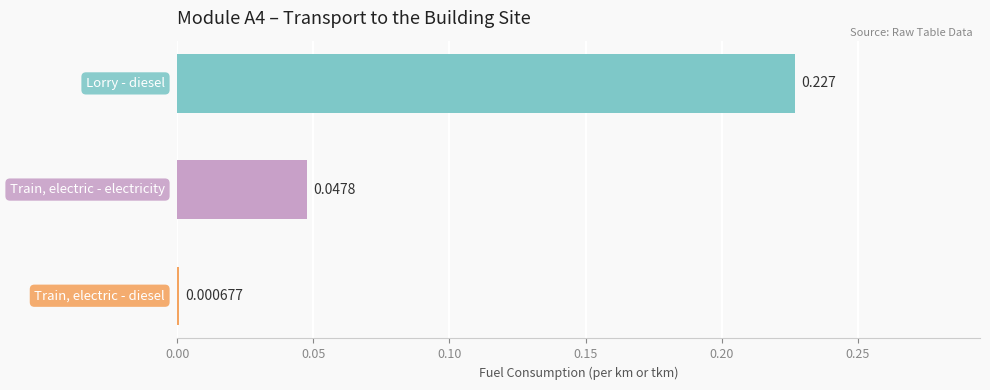

Which has a higher value, Train, electric - diesel or Train, electric - electricity?

Train, electric - electricity